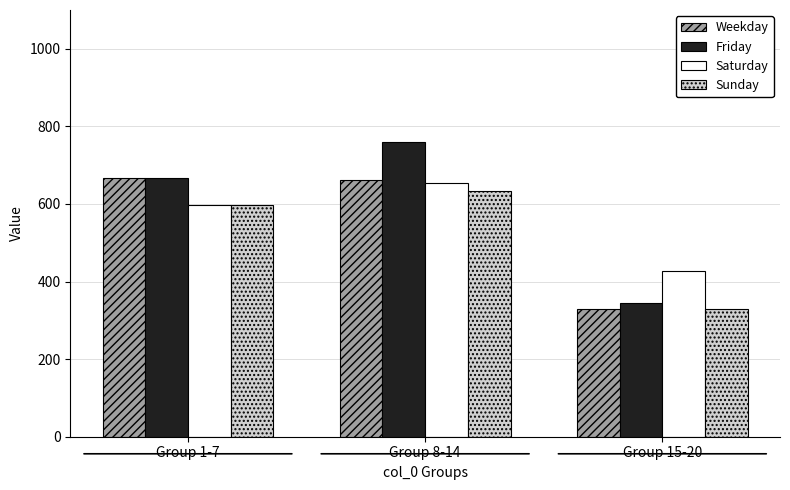

At which label does Friday reach its minimum?

Group 15-20